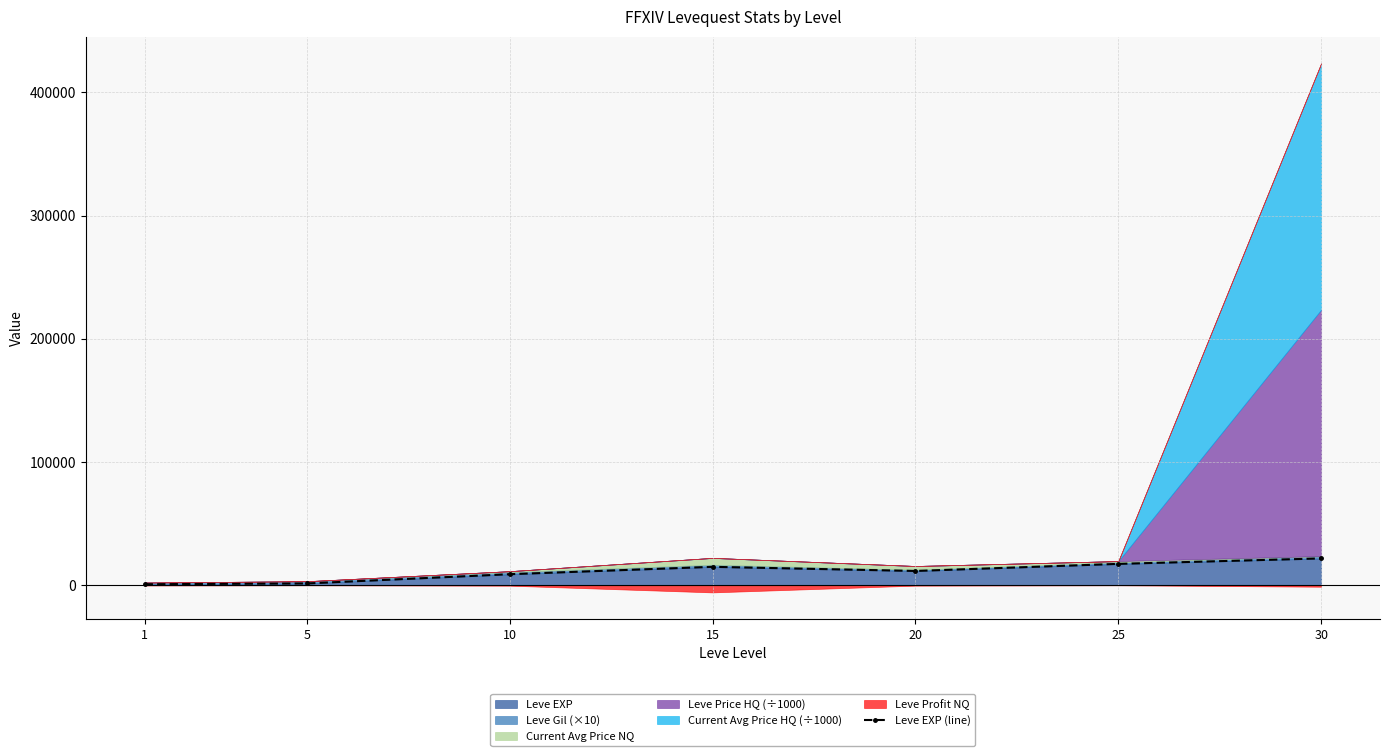

Reading left to right, list all the values displayed in this chart.

800	1420	8930	14920	11560	17310	21740